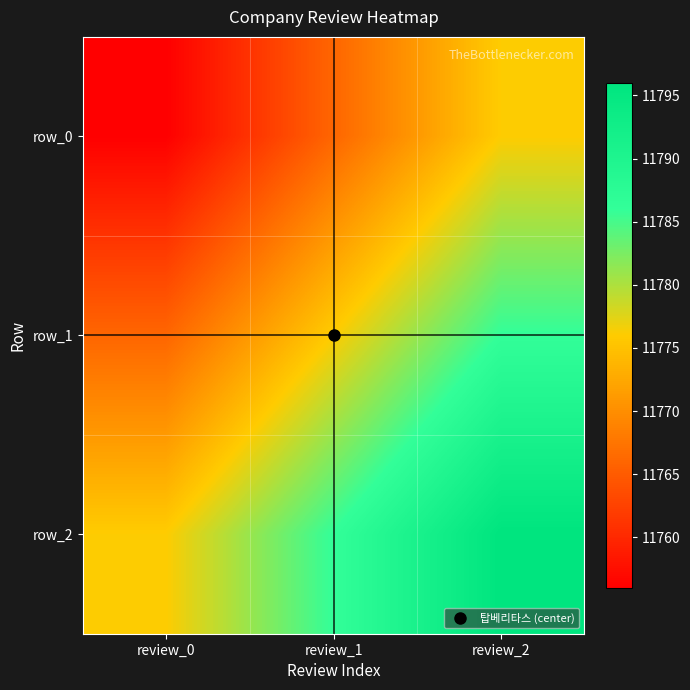

Is the value of row_1 at review_1 greater than the value of row_2 at review_1?

No